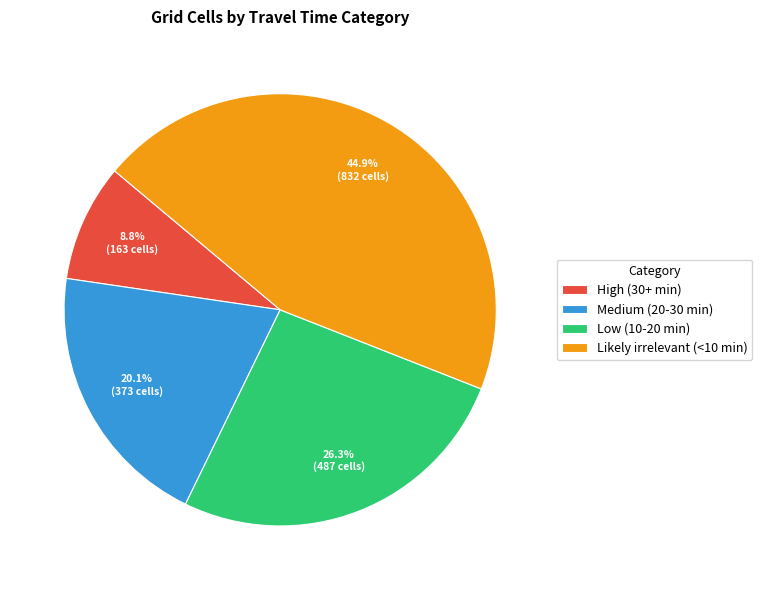

How many slices are in this pie chart?

4